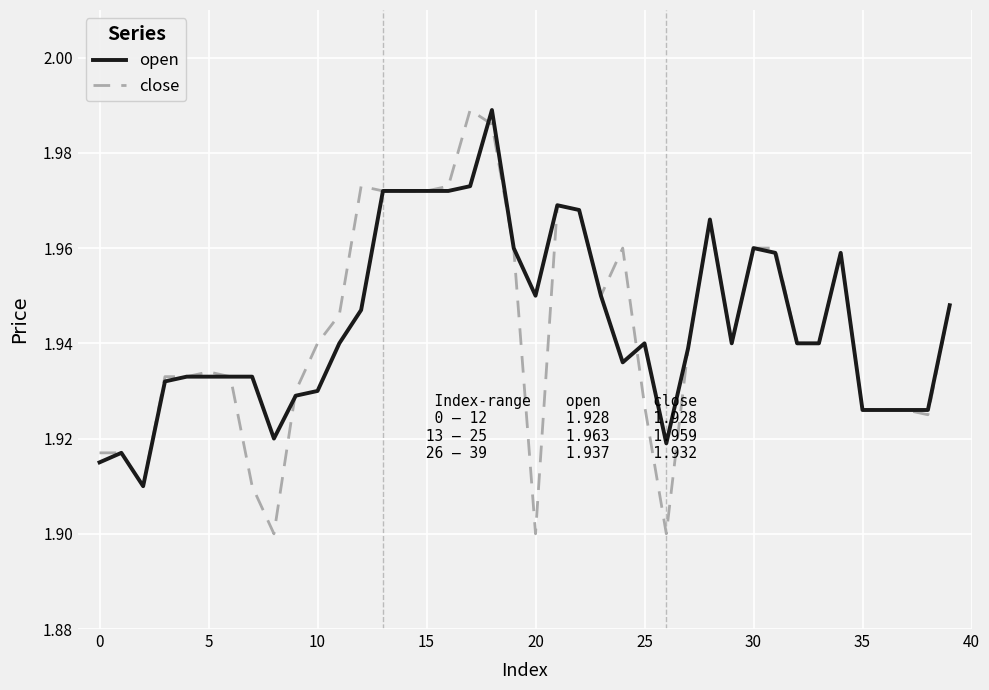

Which series has the widest spread of values?

close